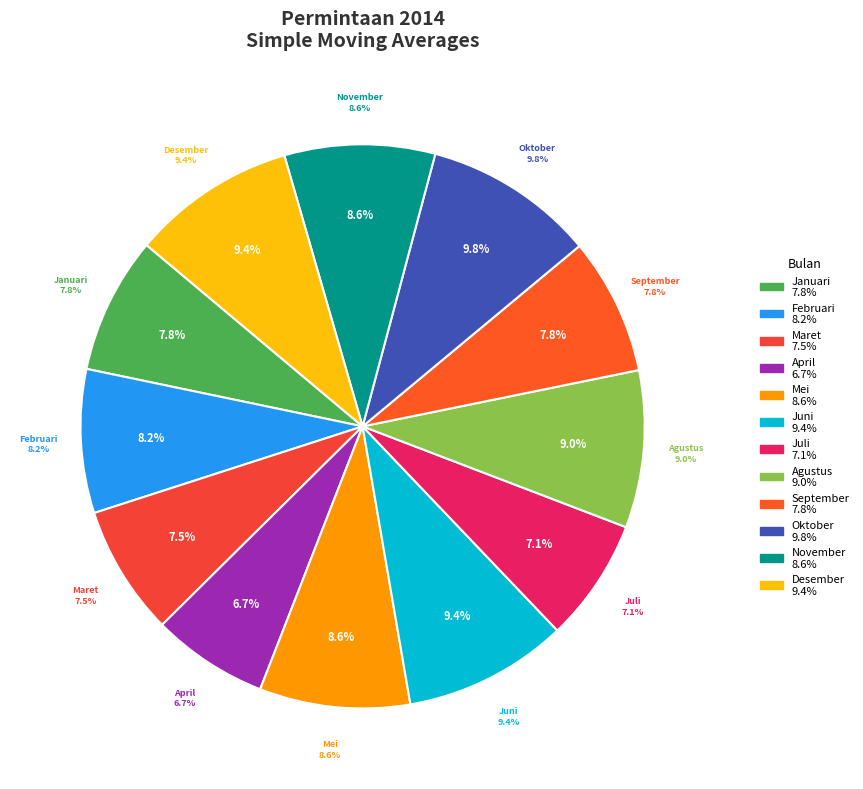

To the nearest percent, what is the average slice percentage?

8%